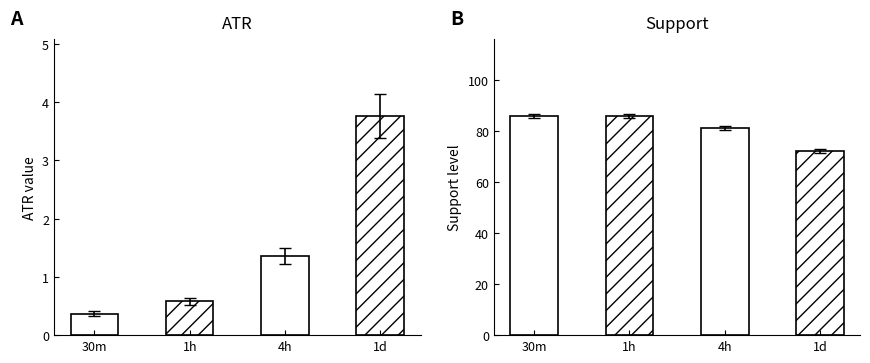

What is the difference between the ATR values at 30m and 1d?

3.4